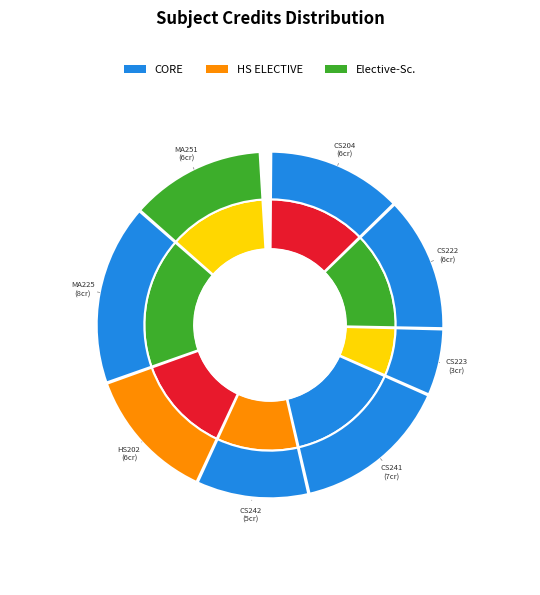

To the nearest percent, what is the combined percentage of CS241 and MA225?

32%